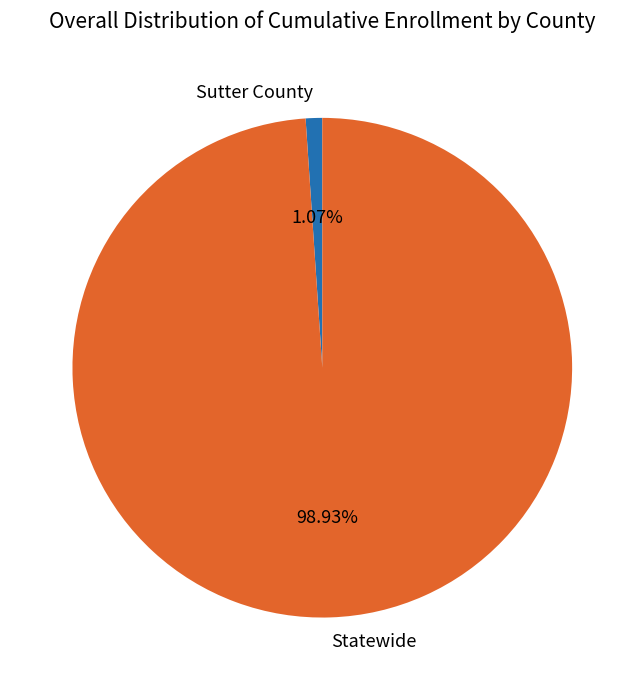

What is the largest slice in the pie chart?

Statewide